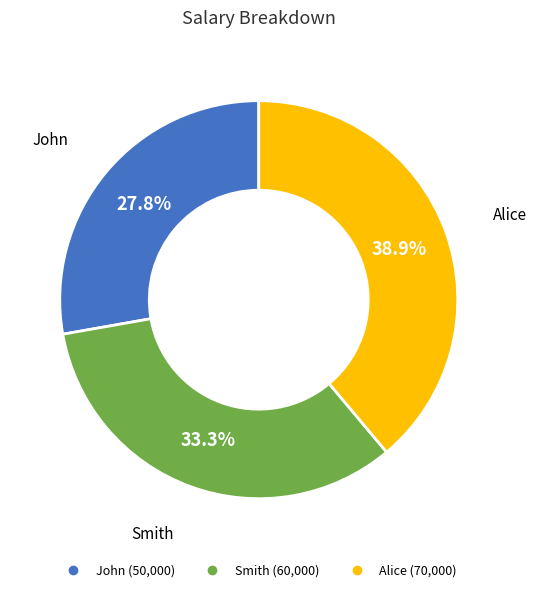

To the nearest percent, what is the average slice percentage?

33%